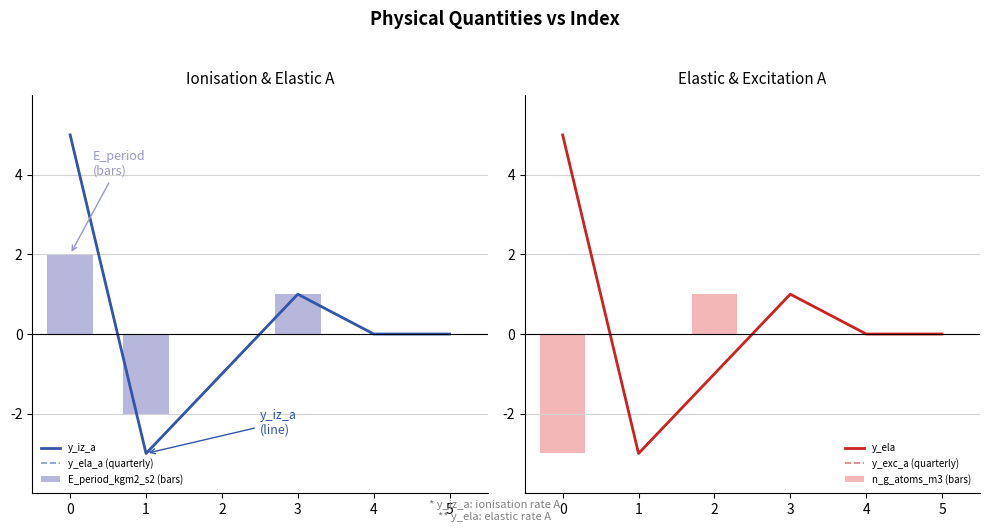

How many groups of bars are there?

6